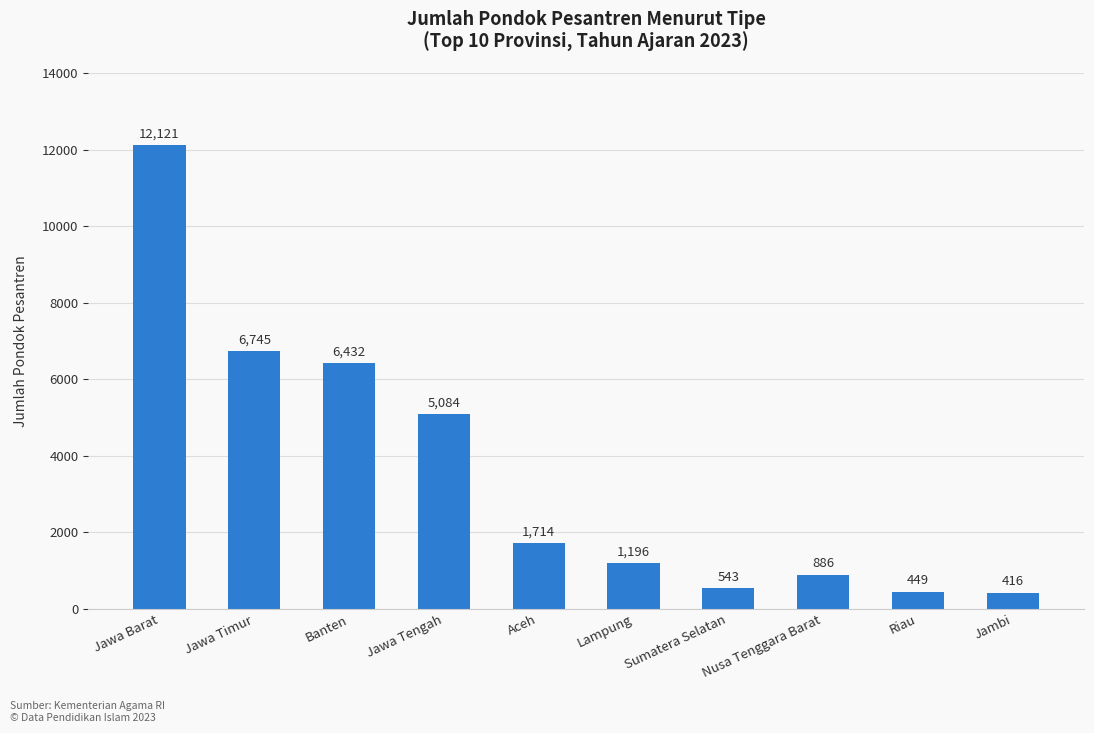

What is the difference between the maximum and minimum values?

11705